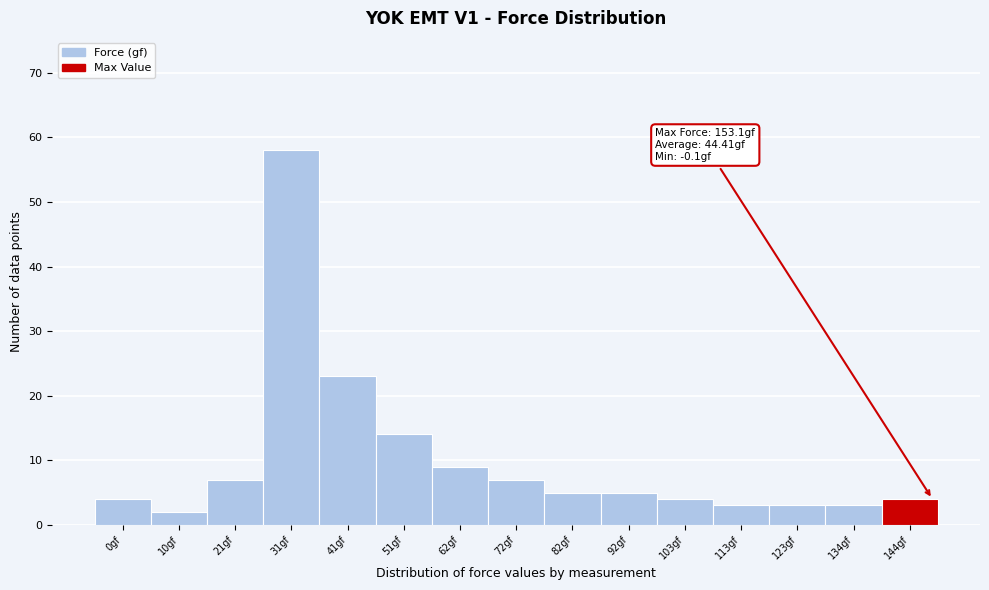

Reading right to left, list all the values displayed in this chart.

4	3	3	3	4	5	5	7	9	14	23	58	7	2	4